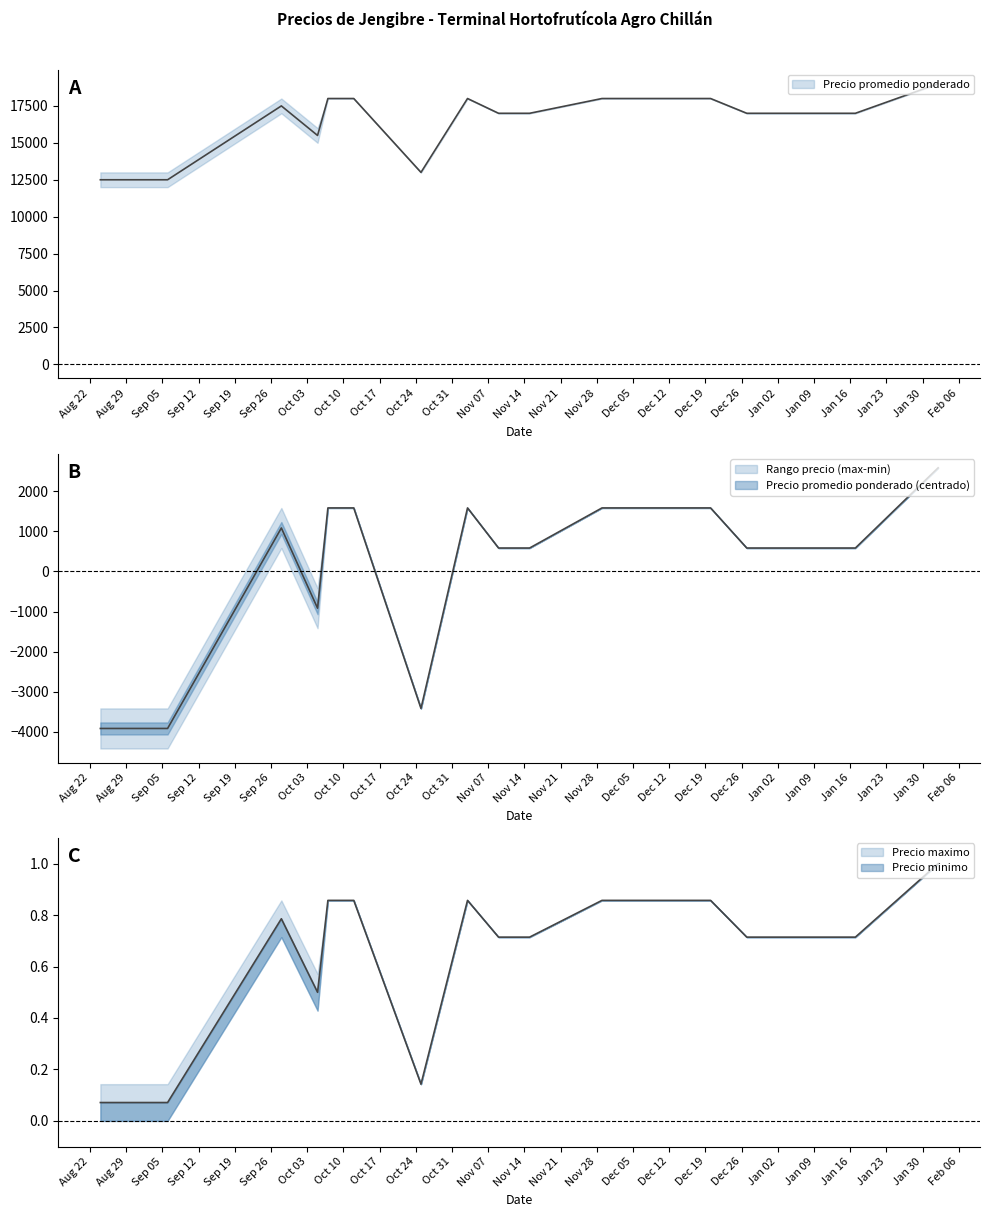

Between 2022-10-12 and 2022-10-25, which is larger?

2022-10-12